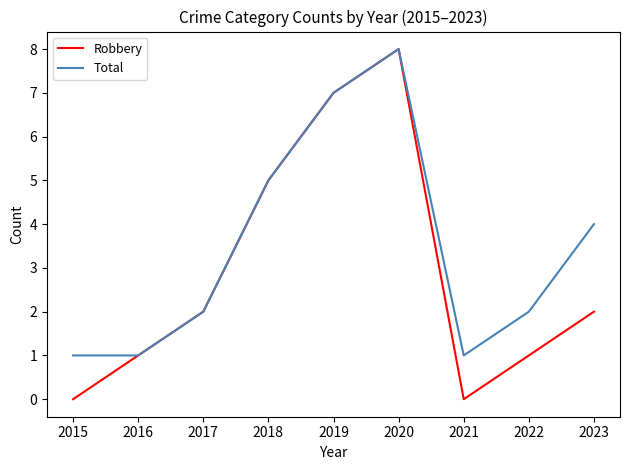

What is the average value of the Robbery series?

3